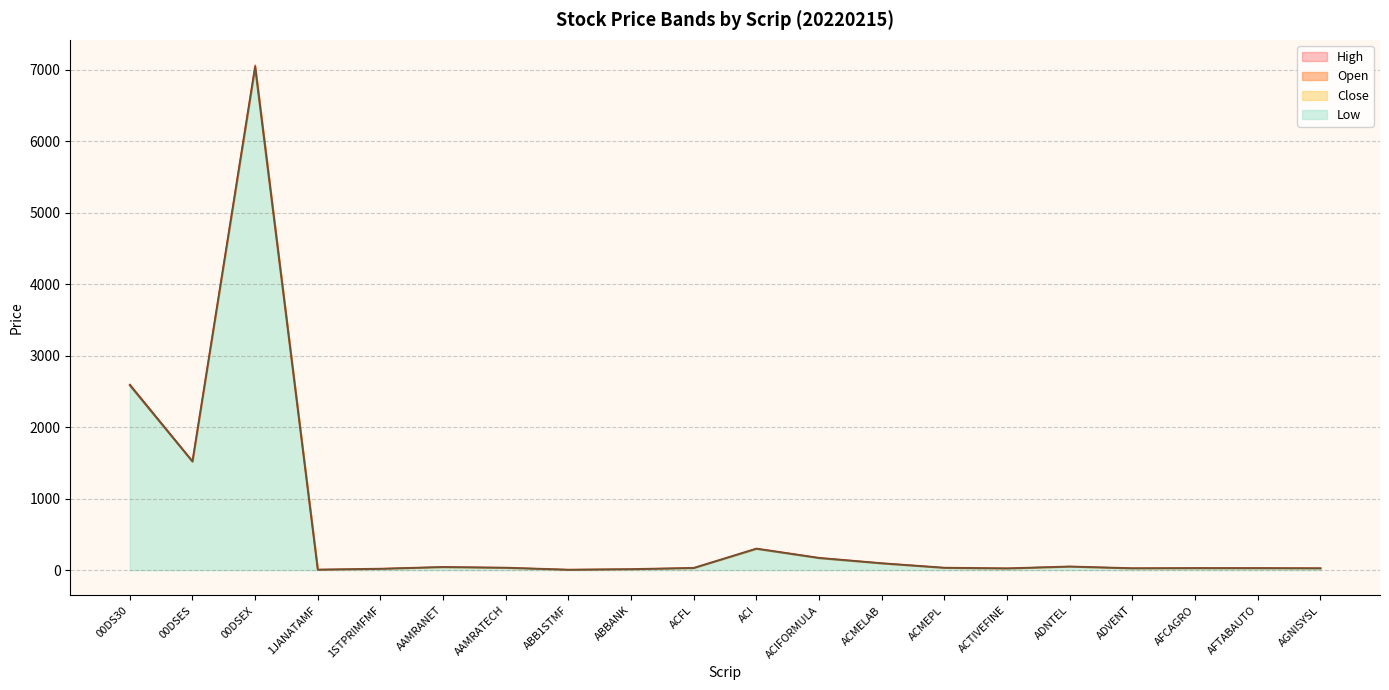

At which category is the sum across all series the highest?

00DSEX